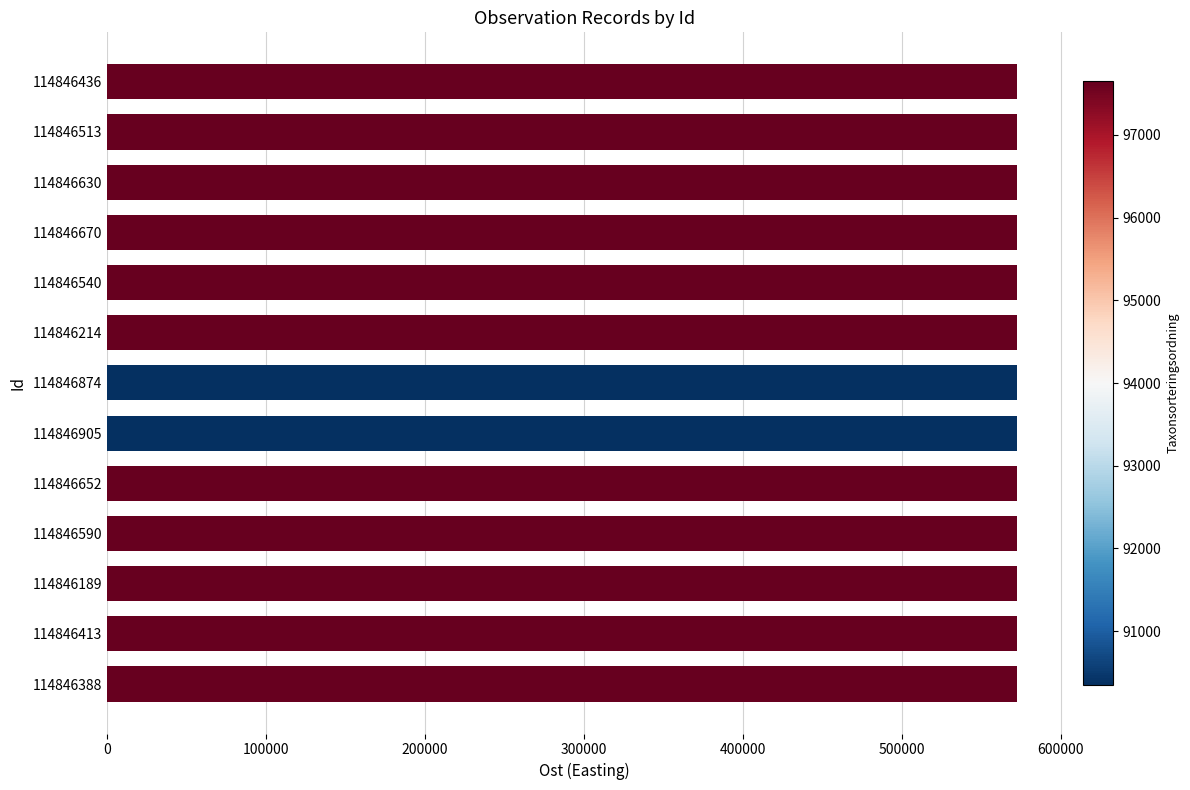

Are the bars horizontal?

Yes